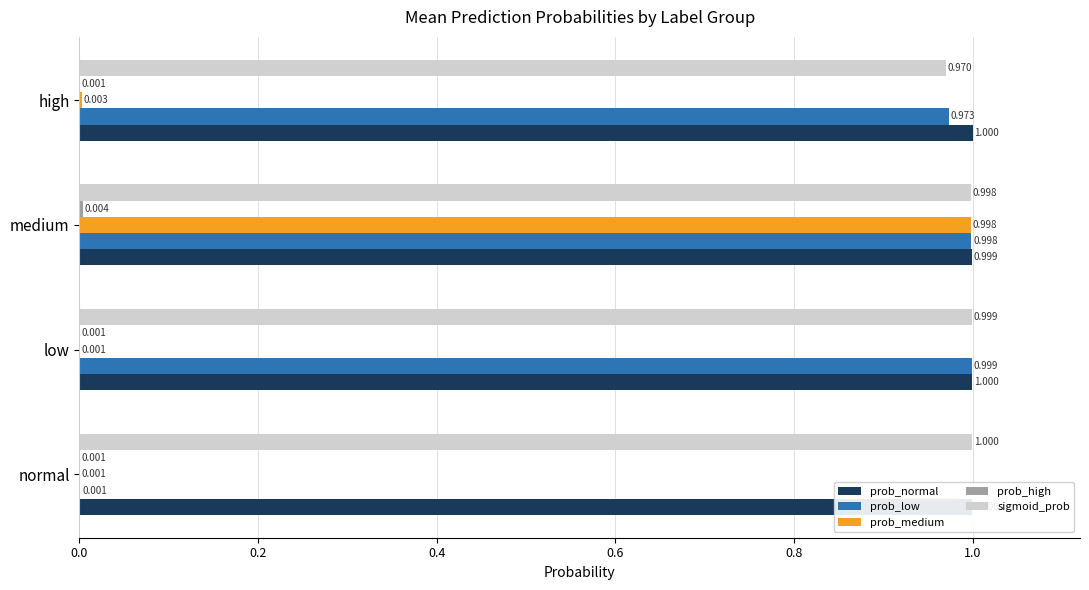

Which series has the largest total across all categories?

prob_normal